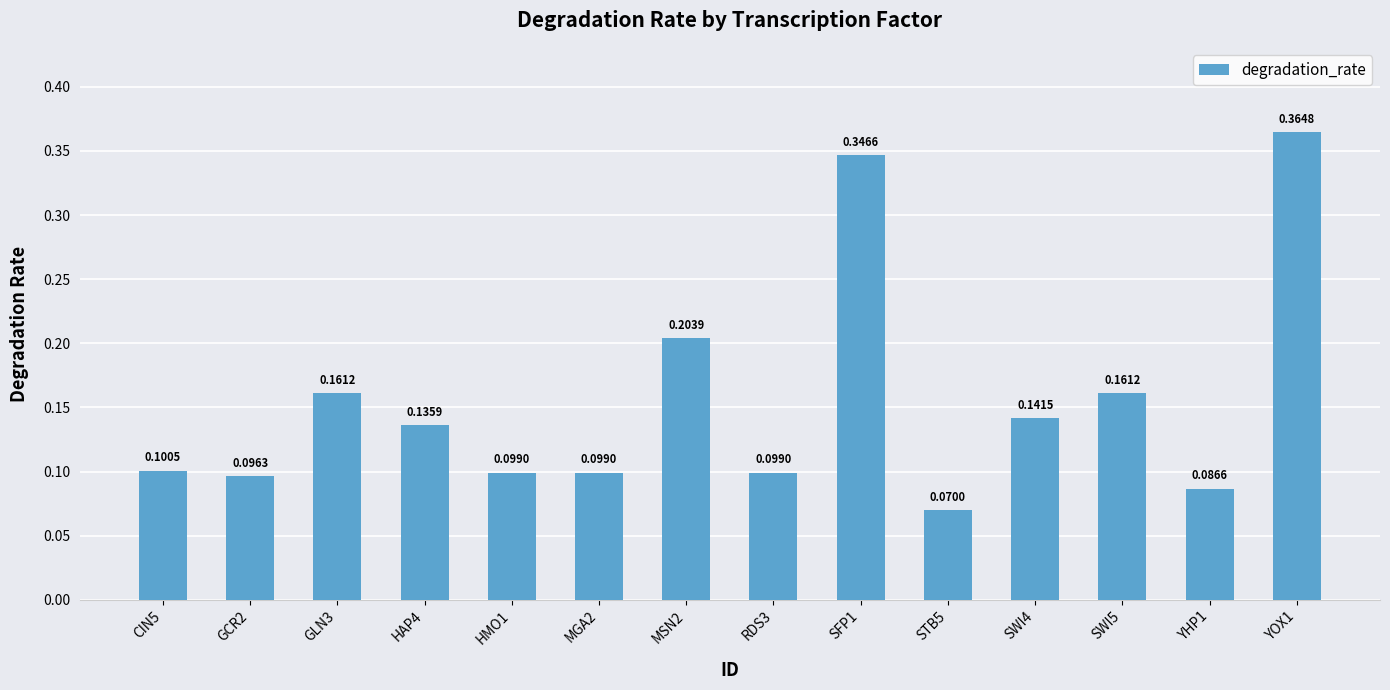

Between CIN5 and SFP1, which is larger?

SFP1